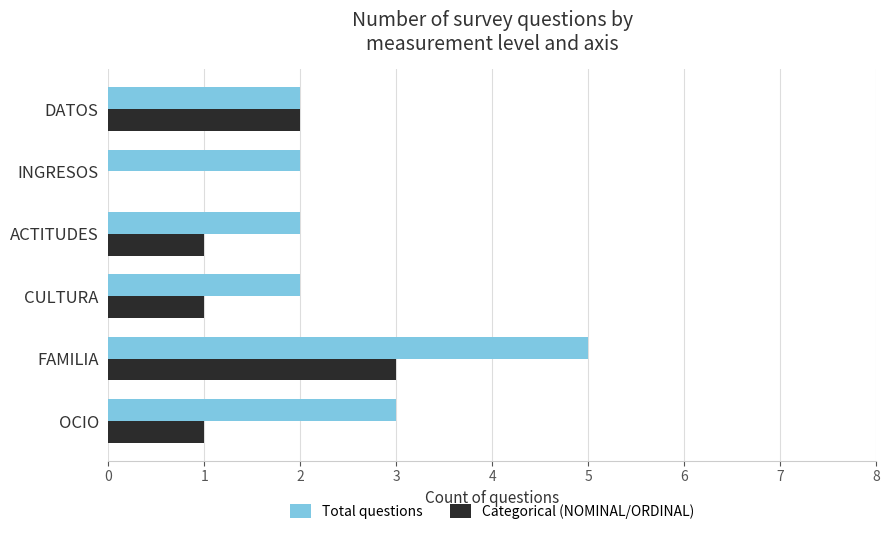

What is the highest value of the Total questions series?

5